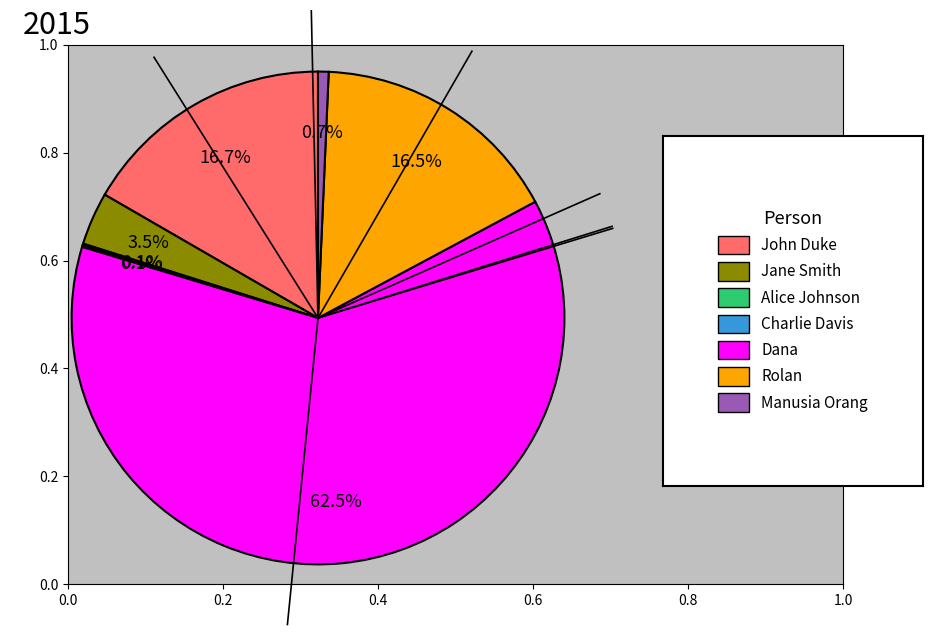

Does any single category account for the majority?

Yes